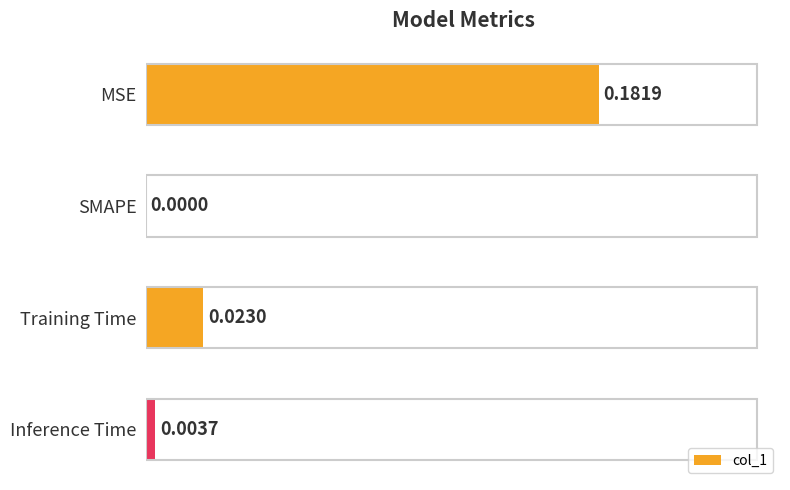

How many values are above zero?

3